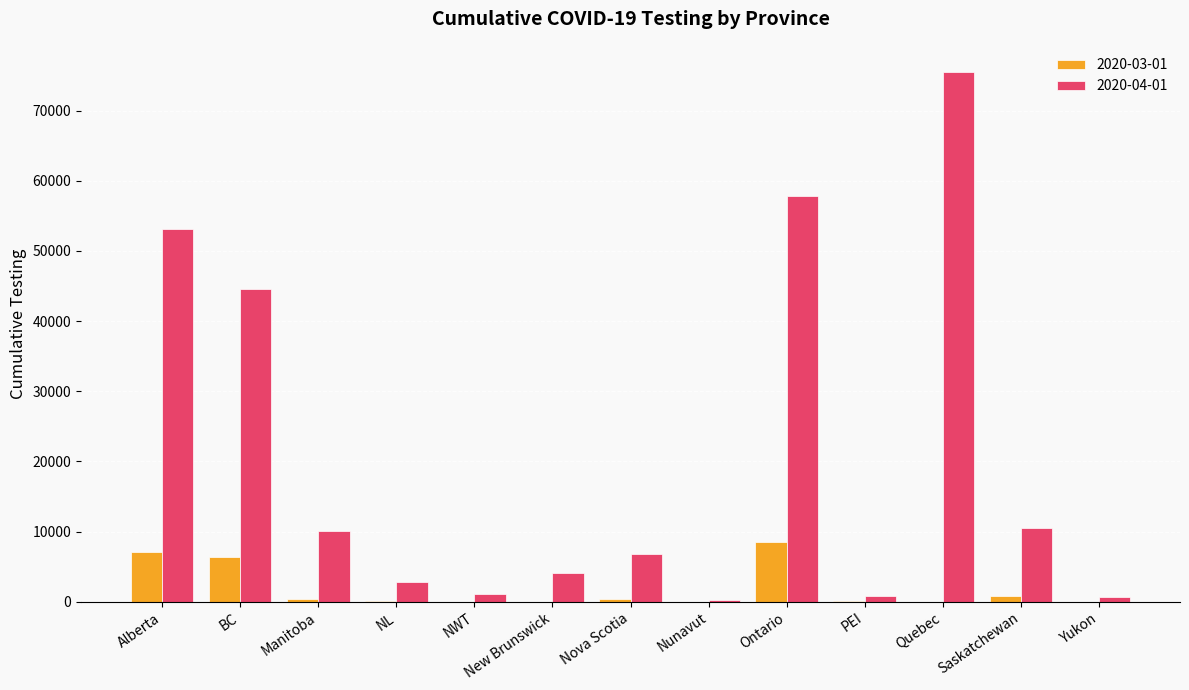

At which category does the chart reach its peak across all series?

Quebec